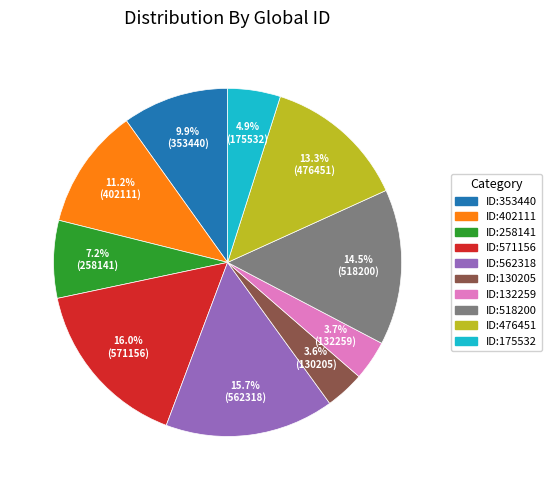

The ID:353440 slice represents 10% of the pie. True or false?

True